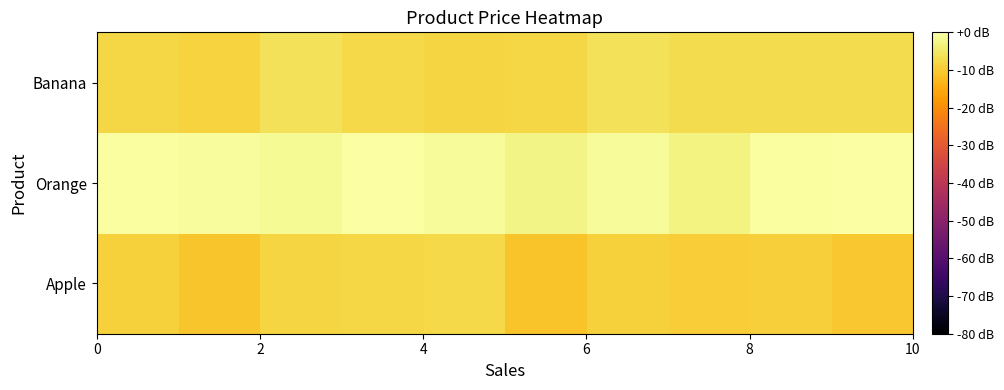

Rank the series by their maximum value, from highest to lowest.

Orange, Banana, Apple